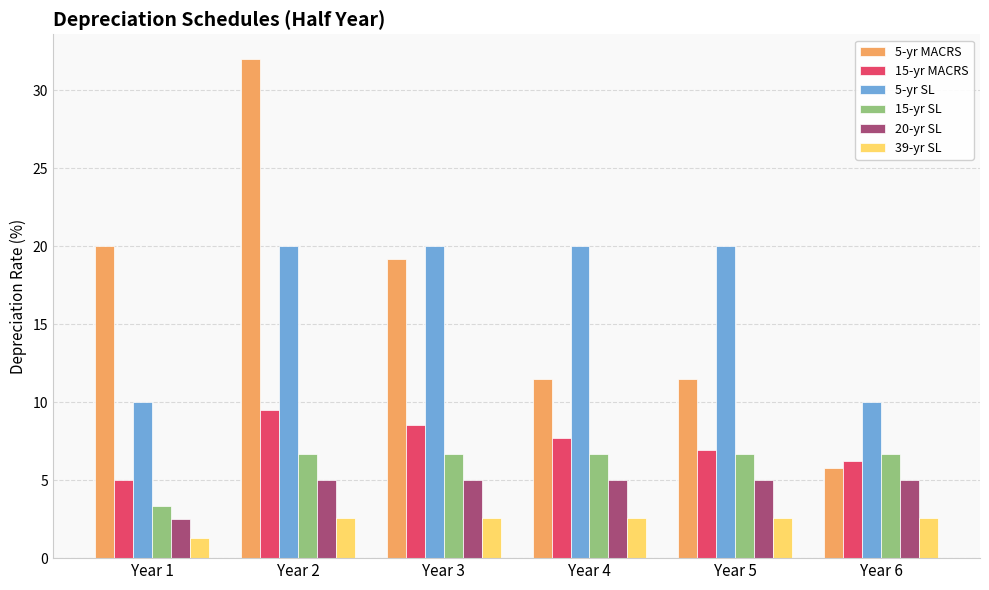

What is the value of the 15-yr SL bar at the 4th from the left?

6.7